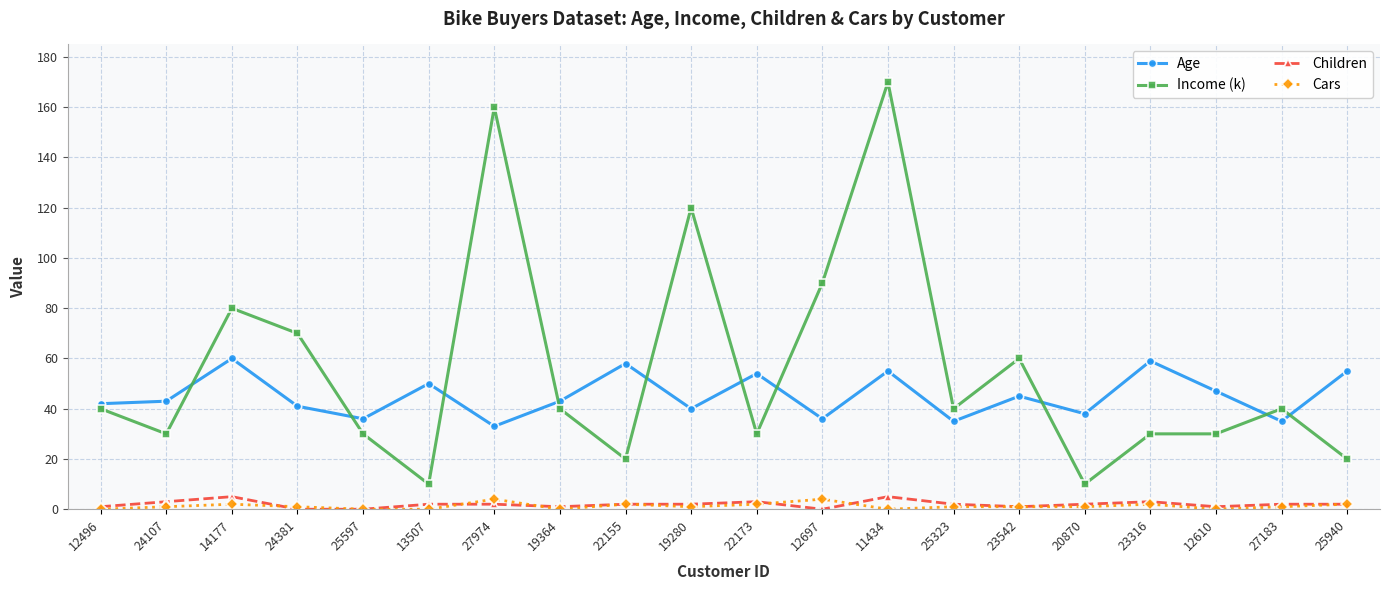

What is the difference between the Children values at 24381 and 27183?

2